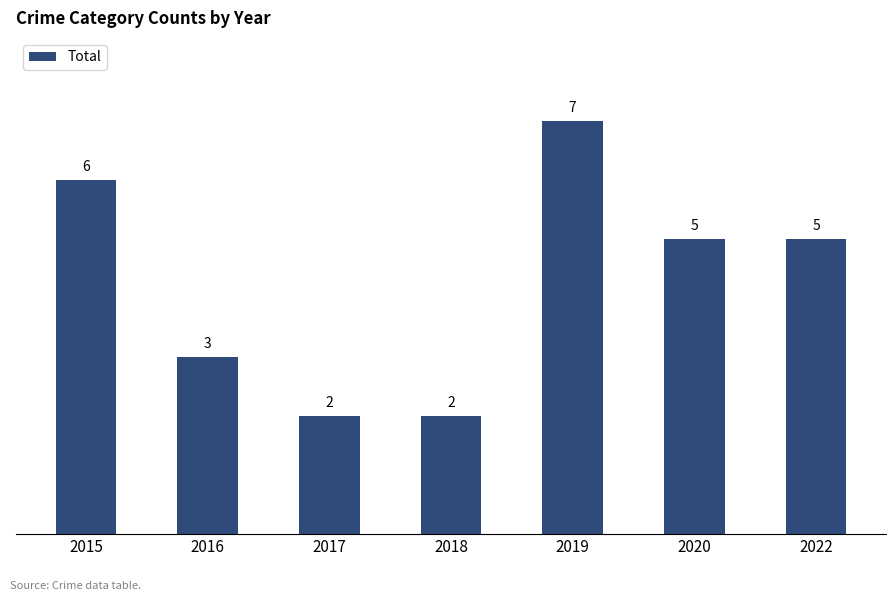

Reading right to left, extract all data points from this chart.

5	5	7	2	2	3	6